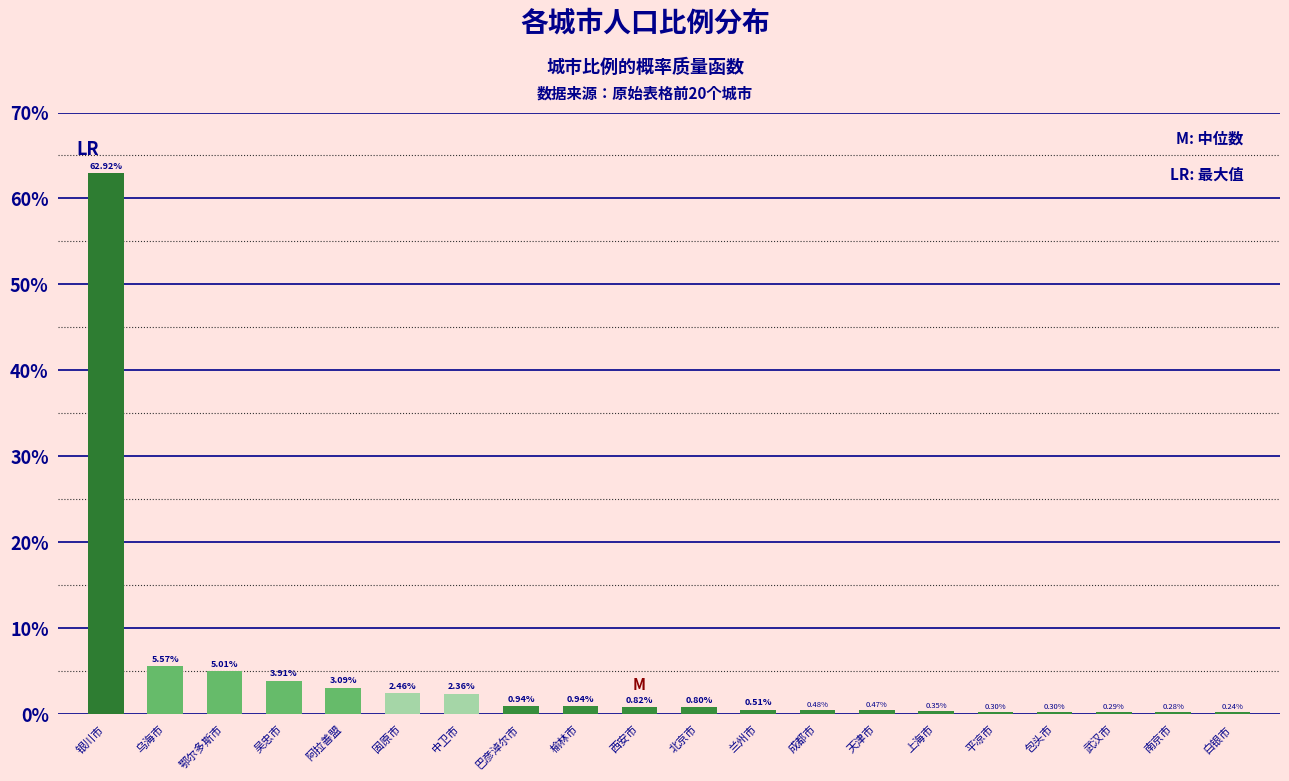

At which category does the chart reach its peak across all series?

银川市